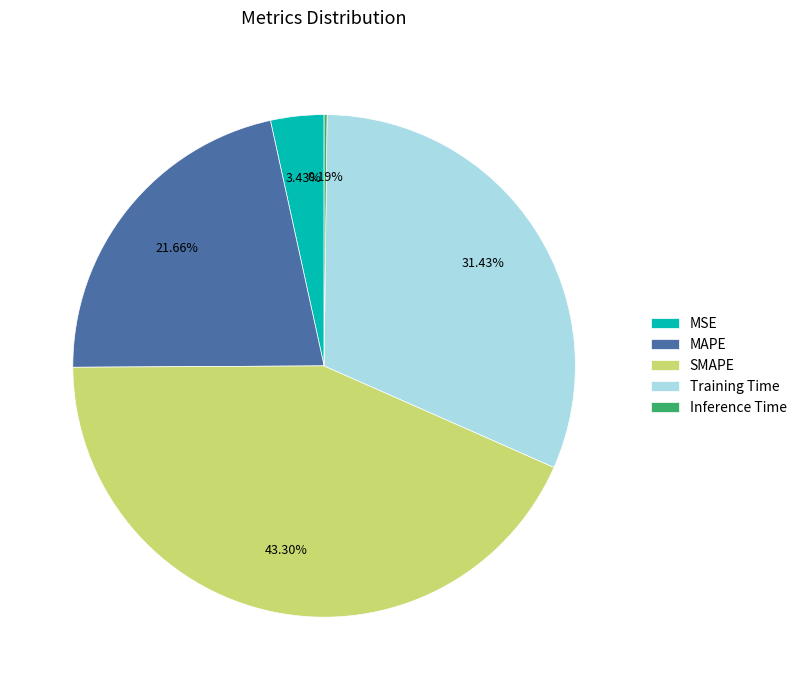

Is there a majority slice in this chart?

No